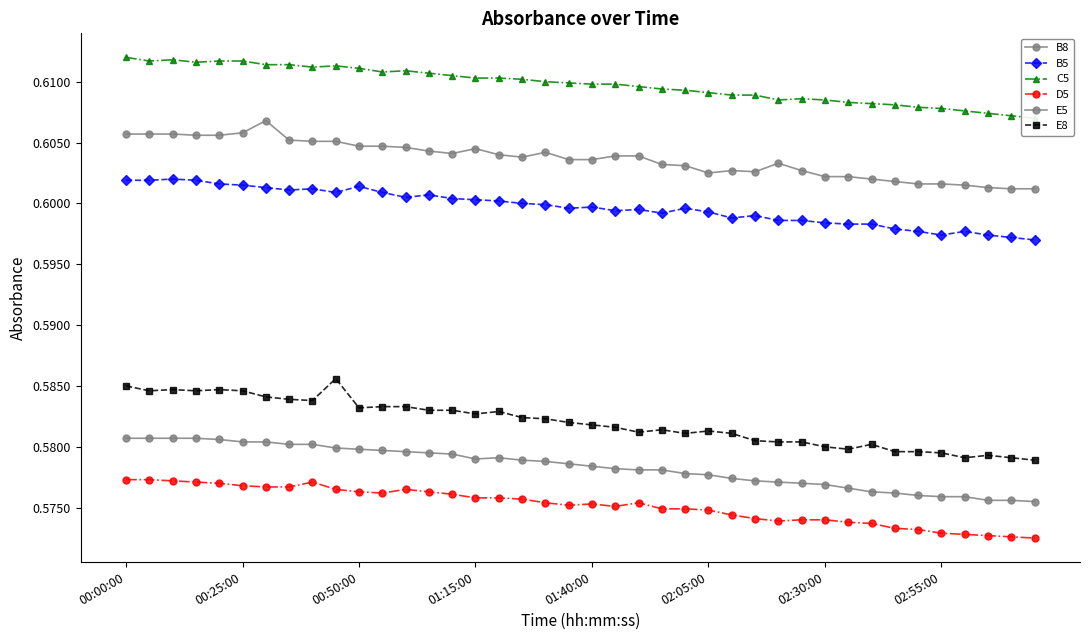

What are all the series names shown in the legend?

B8, B5, C5, D5, E5, E8